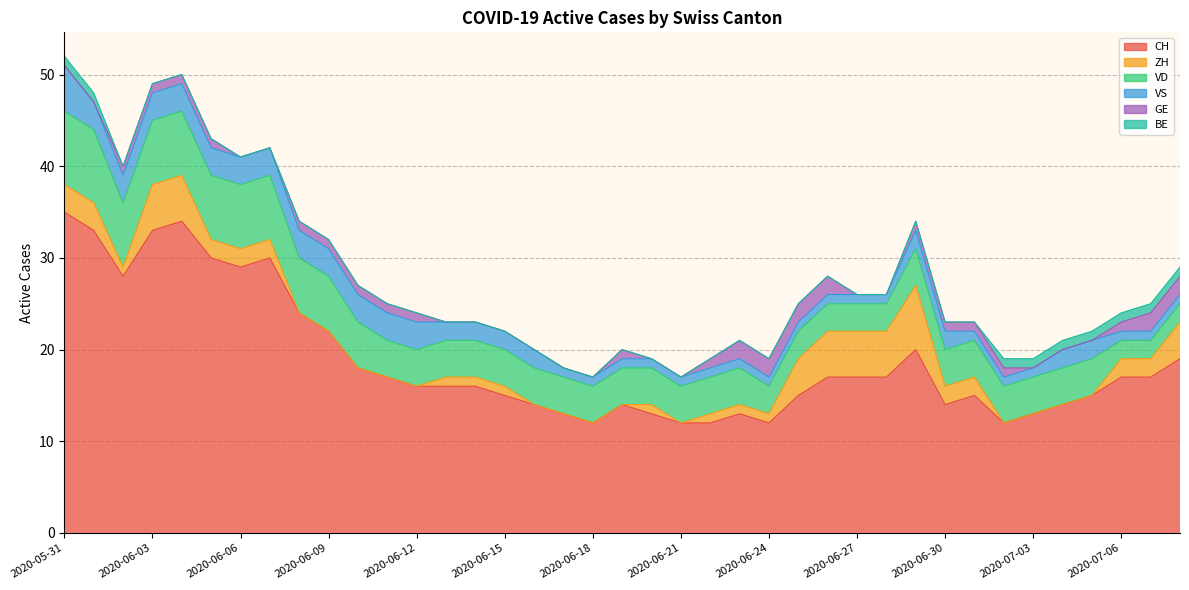

Reading left to right, what are all the values shown in this chart?

CH: 2020-05-31=35	2020-06-01=33	2020-06-02=28	2020-06-03=33	2020-06-04=34	2020-06-05=30	2020-06-06=29	2020-06-07=30	2020-06-08=24	2020-06-09=22	2020-06-10=18	2020-06-11=17	2020-06-12=16	2020-06-13=16	2020-06-14=16	2020-06-15=15	2020-06-16=14	2020-06-17=13	2020-06-18=12	2020-06-19=14	2020-06-20=13	2020-06-21=12	2020-06-22=12	2020-06-23=13	2020-06-24=12	2020-06-25=15	2020-06-26=17	2020-06-27=17	2020-06-28=17	2020-06-29=20	2020-06-30=14	2020-07-01=15	2020-07-02=12	2020-07-03=13	2020-07-04=14	2020-07-05=15	2020-07-06=17	2020-07-07=17	2020-07-08=19
ZH: 2020-05-31=3	2020-06-01=3	2020-06-02=1	2020-06-03=5	2020-06-04=5	2020-06-05=2	2020-06-06=2	2020-06-07=2	2020-06-08=0	2020-06-09=0	2020-06-10=0	2020-06-11=0	2020-06-12=0	2020-06-13=1	2020-06-14=1	2020-06-15=1	2020-06-16=0	2020-06-17=0	2020-06-18=0	2020-06-19=0	2020-06-20=1	2020-06-21=0	2020-06-22=1	2020-06-23=1	2020-06-24=1	2020-06-25=4	2020-06-26=5	2020-06-27=5	2020-06-28=5	2020-06-29=7	2020-06-30=2	2020-07-01=2	2020-07-02=0	2020-07-03=0	2020-07-04=0	2020-07-05=0	2020-07-06=2	2020-07-07=2	2020-07-08=4
VD: 2020-05-31=8	2020-06-01=8	2020-06-02=7	2020-06-03=7	2020-06-04=7	2020-06-05=7	2020-06-06=7	2020-06-07=7	2020-06-08=6	2020-06-09=6	2020-06-10=5	2020-06-11=4	2020-06-12=4	2020-06-13=4	2020-06-14=4	2020-06-15=4	2020-06-16=4	2020-06-17=4	2020-06-18=4	2020-06-19=4	2020-06-20=4	2020-06-21=4	2020-06-22=4	2020-06-23=4	2020-06-24=3	2020-06-25=3	2020-06-26=3	2020-06-27=3	2020-06-28=3	2020-06-29=4	2020-06-30=4	2020-07-01=4	2020-07-02=4	2020-07-03=4	2020-07-04=4	2020-07-05=4	2020-07-06=2	2020-07-07=2	2020-07-08=2
VS: 2020-05-31=5	2020-06-01=3	2020-06-02=3	2020-06-03=3	2020-06-04=3	2020-06-05=3	2020-06-06=3	2020-06-07=3	2020-06-08=3	2020-06-09=3	2020-06-10=3	2020-06-11=3	2020-06-12=3	2020-06-13=2	2020-06-14=2	2020-06-15=2	2020-06-16=2	2020-06-17=1	2020-06-18=1	2020-06-19=1	2020-06-20=1	2020-06-21=1	2020-06-22=1	2020-06-23=1	2020-06-24=1	2020-06-25=1	2020-06-26=1	2020-06-27=1	2020-06-28=1	2020-06-29=2	2020-06-30=2	2020-07-01=1	2020-07-02=1	2020-07-03=1	2020-07-04=2	2020-07-05=2	2020-07-06=1	2020-07-07=1	2020-07-08=1
GE: 2020-05-31=0	2020-06-01=0	2020-06-02=1	2020-06-03=1	2020-06-04=1	2020-06-05=1	2020-06-06=0	2020-06-07=0	2020-06-08=1	2020-06-09=1	2020-06-10=1	2020-06-11=1	2020-06-12=1	2020-06-13=0	2020-06-14=0	2020-06-15=0	2020-06-16=0	2020-06-17=0	2020-06-18=0	2020-06-19=1	2020-06-20=0	2020-06-21=0	2020-06-22=1	2020-06-23=2	2020-06-24=2	2020-06-25=2	2020-06-26=2	2020-06-27=0	2020-06-28=0	2020-06-29=1	2020-06-30=1	2020-07-01=1	2020-07-02=1	2020-07-03=0	2020-07-04=0	2020-07-05=0	2020-07-06=1	2020-07-07=2	2020-07-08=2
BE: 2020-05-31=1	2020-06-01=1	2020-06-02=0	2020-06-03=0	2020-06-04=0	2020-06-05=0	2020-06-06=0	2020-06-07=0	2020-06-08=0	2020-06-09=0	2020-06-10=0	2020-06-11=0	2020-06-12=0	2020-06-13=0	2020-06-14=0	2020-06-15=0	2020-06-16=0	2020-06-17=0	2020-06-18=0	2020-06-19=0	2020-06-20=0	2020-06-21=0	2020-06-22=0	2020-06-23=0	2020-06-24=0	2020-06-25=0	2020-06-26=0	2020-06-27=0	2020-06-28=0	2020-06-29=0	2020-06-30=0	2020-07-01=0	2020-07-02=1	2020-07-03=1	2020-07-04=1	2020-07-05=1	2020-07-06=1	2020-07-07=1	2020-07-08=1